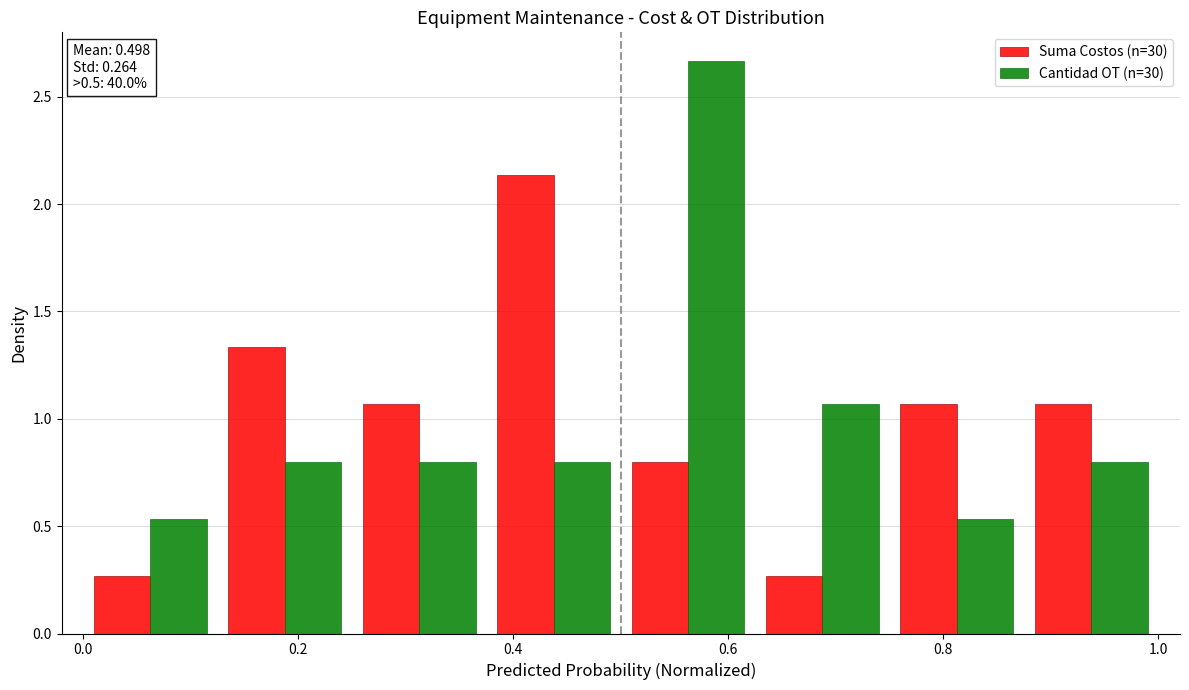

In the Suma Costos (n=30) series, which range on the x-axis has the tallest bar?

0.375 to 0.500